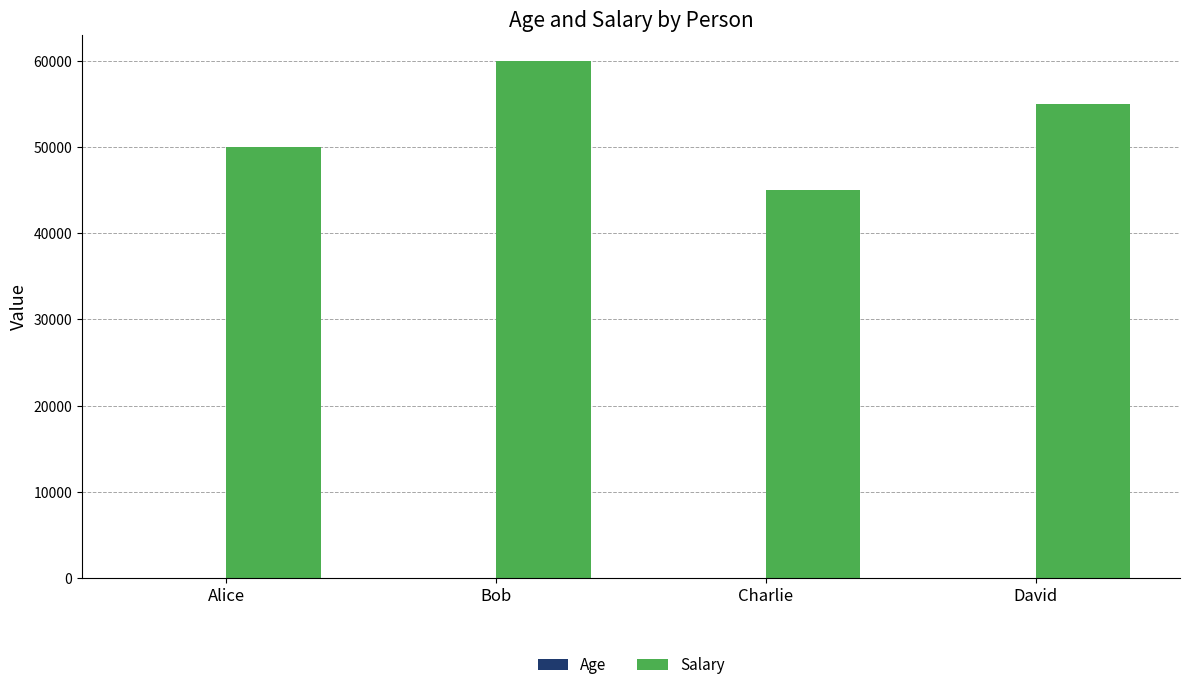

Between Alice and Bob, which series saw the biggest shift?

Salary